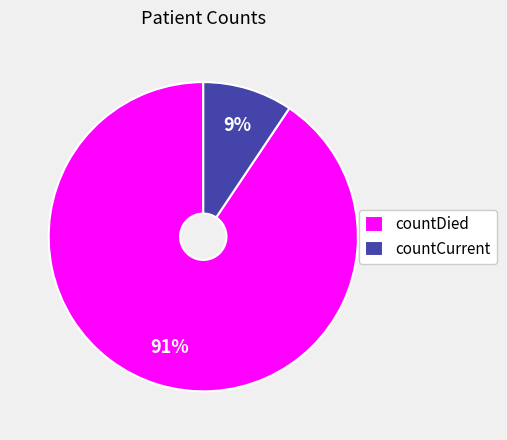

To the nearest percent, what is the combined percentage of countCurrent and countDied?

100%